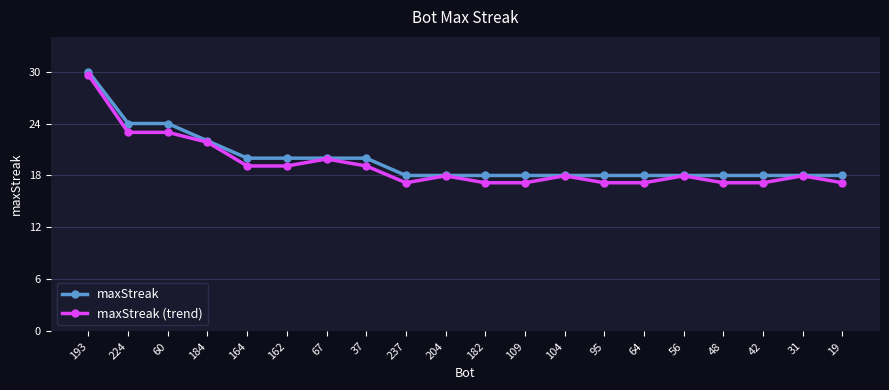

True or false: maxStreak (trend) has more than 1 interior local peaks.

True